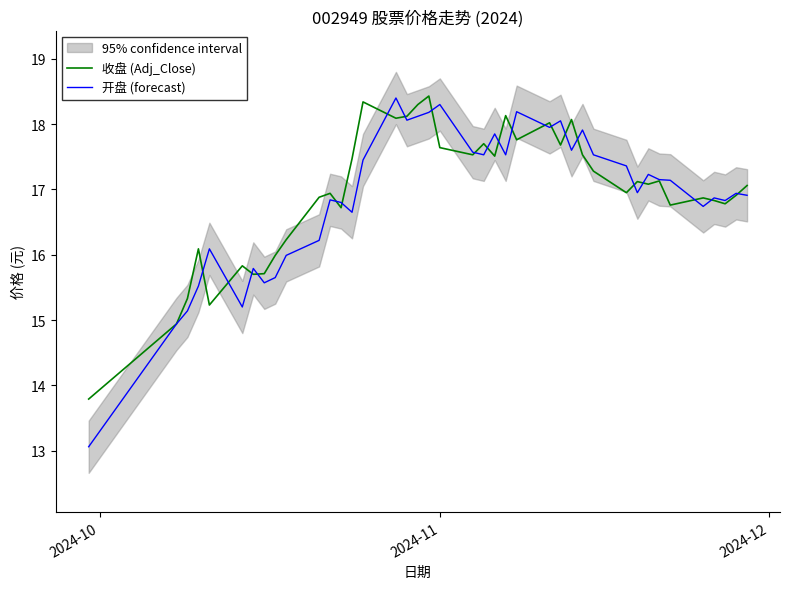

Is this an area chart (filled region under the line)?

No